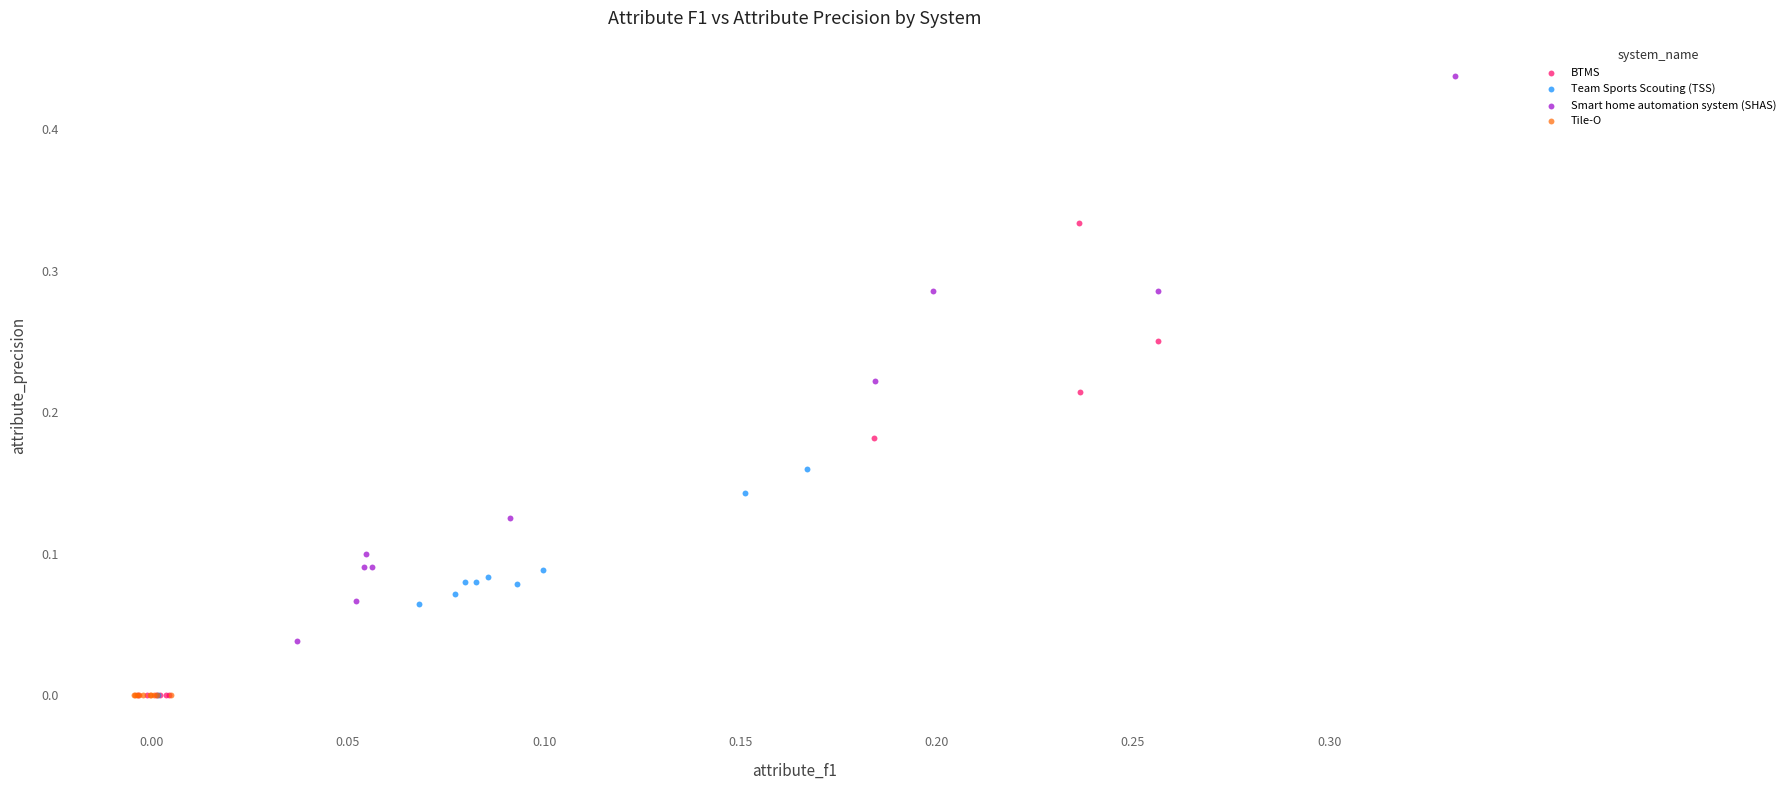

Which series contains the highest Y value?

Smart home automation system (SHAS)